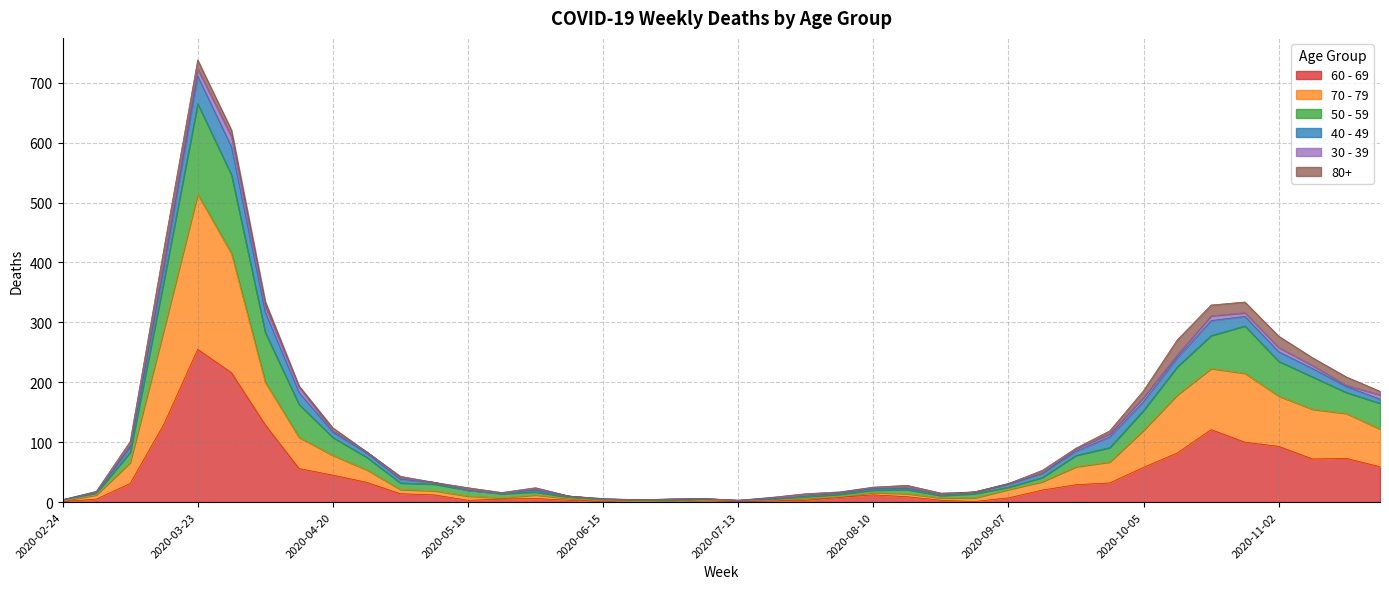

What are all the series names shown in the legend?

60 - 69, 70 - 79, 50 - 59, 40 - 49, 30 - 39, 80+